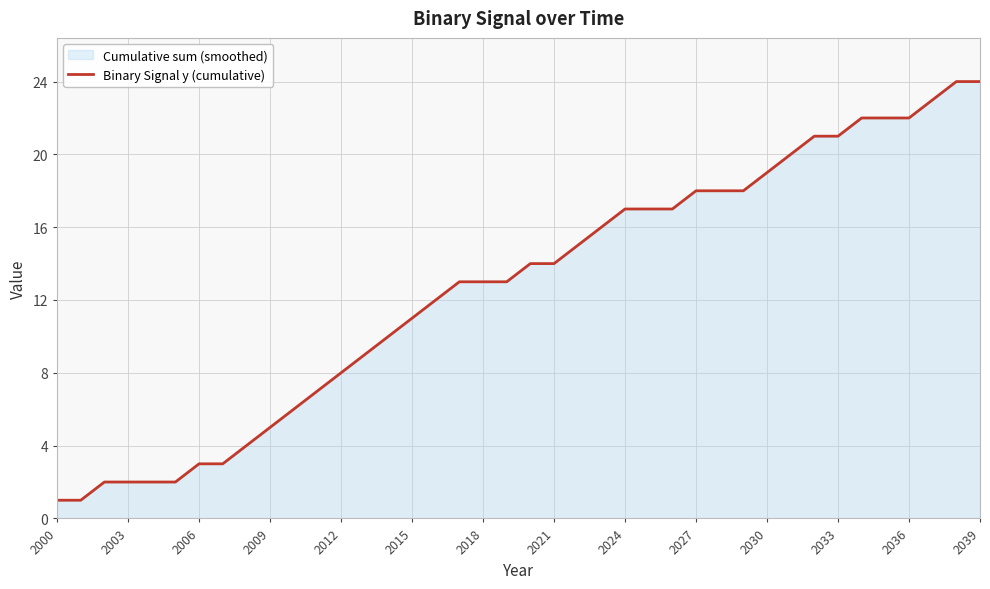

The value at 2012 is 8. True or false?

True